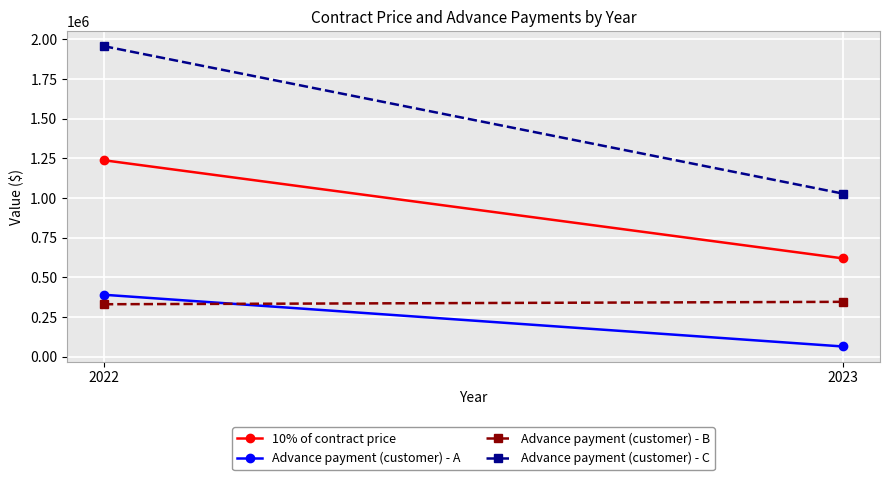

Reading left to right, transcribe all the data shown in this chart.

10% of contract price: 1237259	618630
Advance payment (customer) - A: 389420	63330
Advance payment (customer) - B: 329629	344879
Advance payment (customer) - C: 1956308	1026839